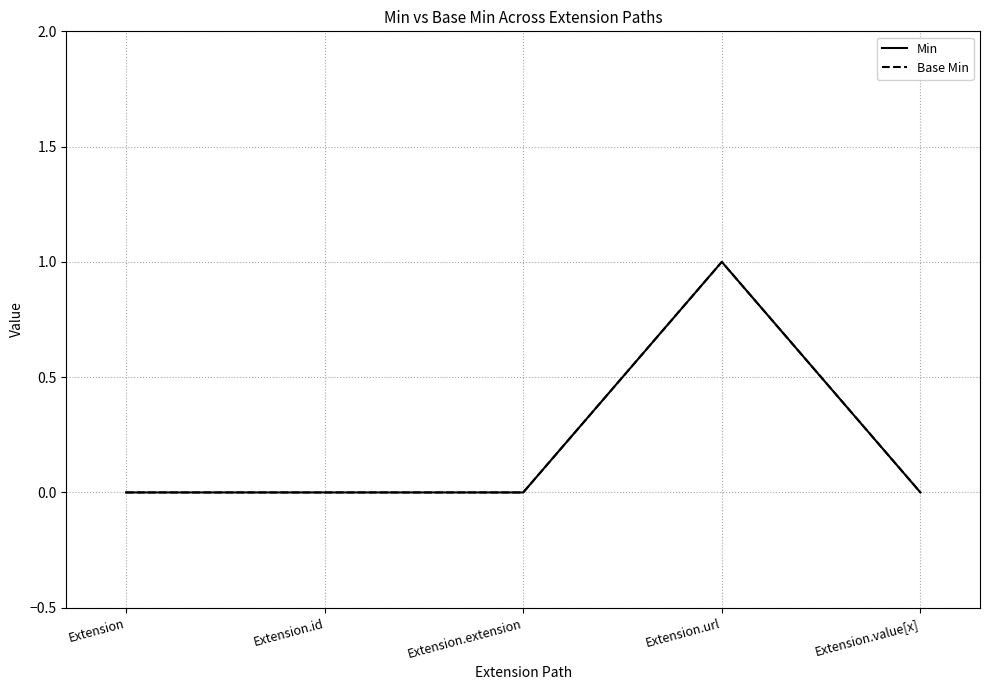

The value of Base Min at Extension.url is 1. True or false?

False